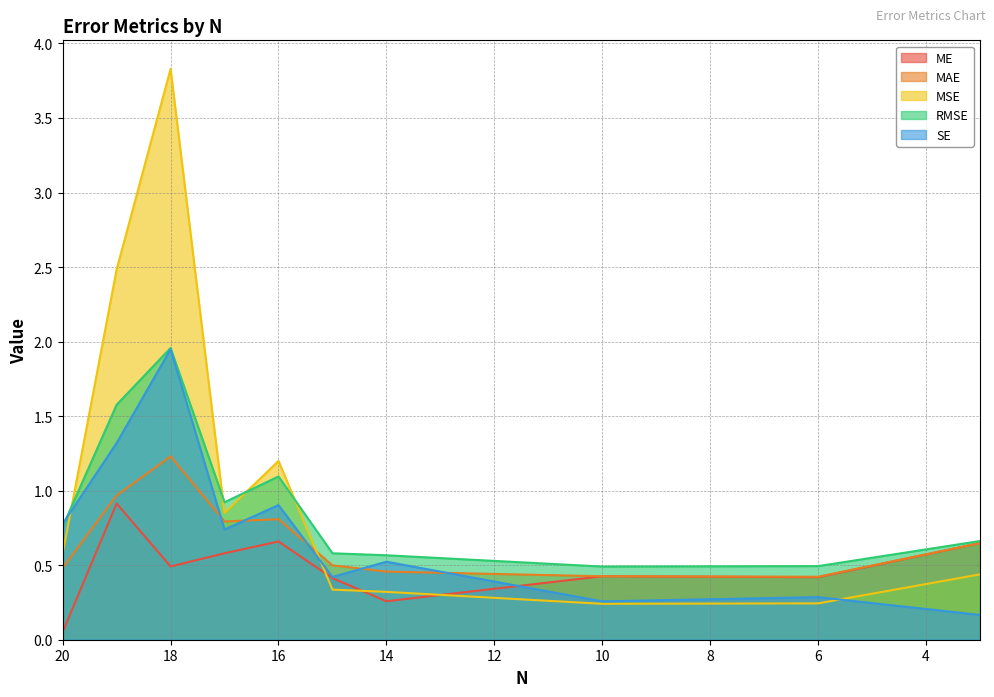

Which series ends up on top after the final intersection of MSE and RMSE?

RMSE